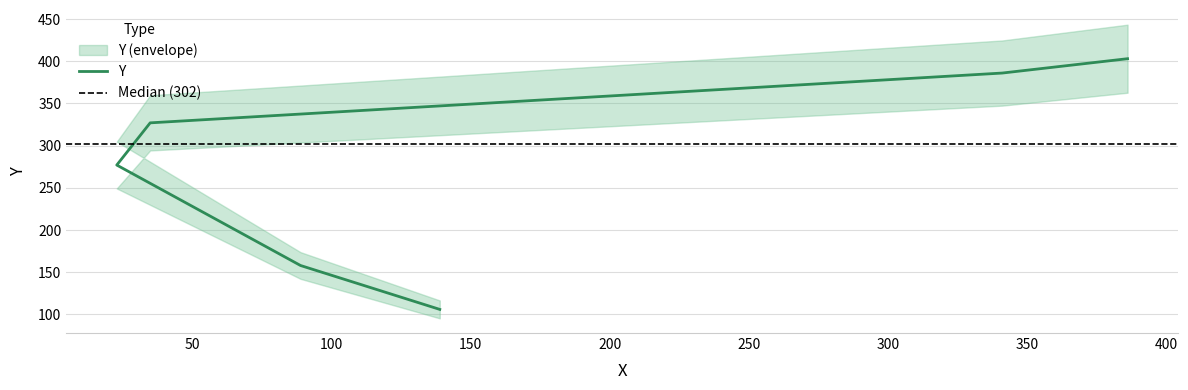

What is the value of the 6th point from the left?

403